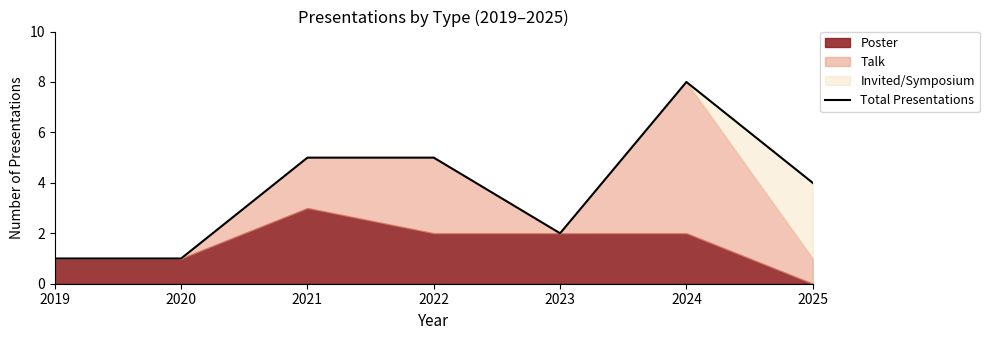

Reading right to left, what are all the values shown in this chart?

2025=4	2024=8	2023=2	2022=5	2021=5	2020=1	2019=1